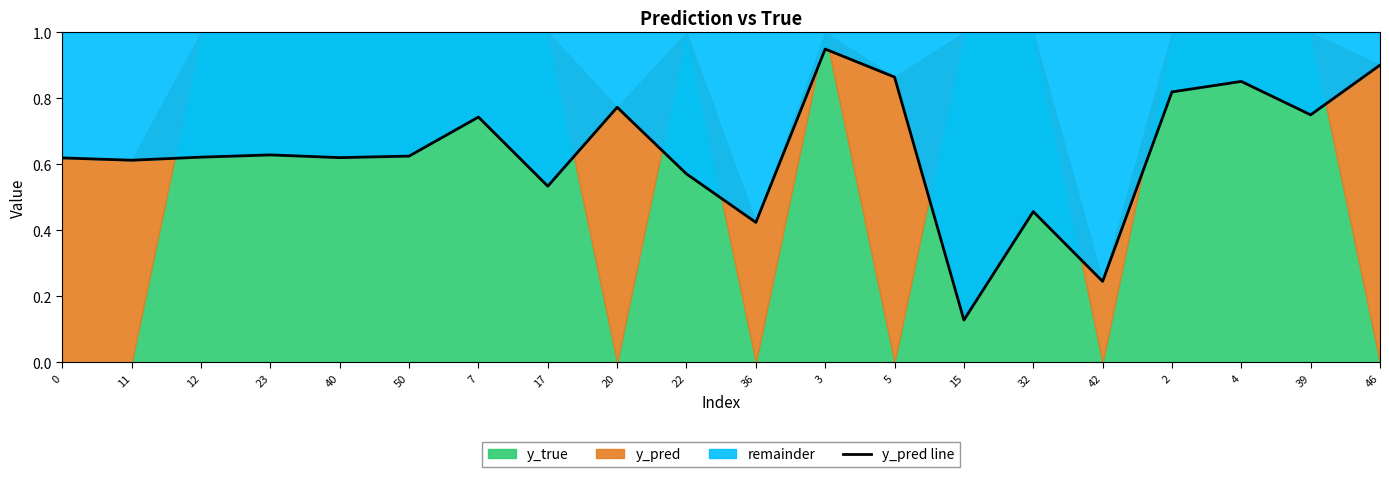

True or false: the data shows 0.1 at 15.

True